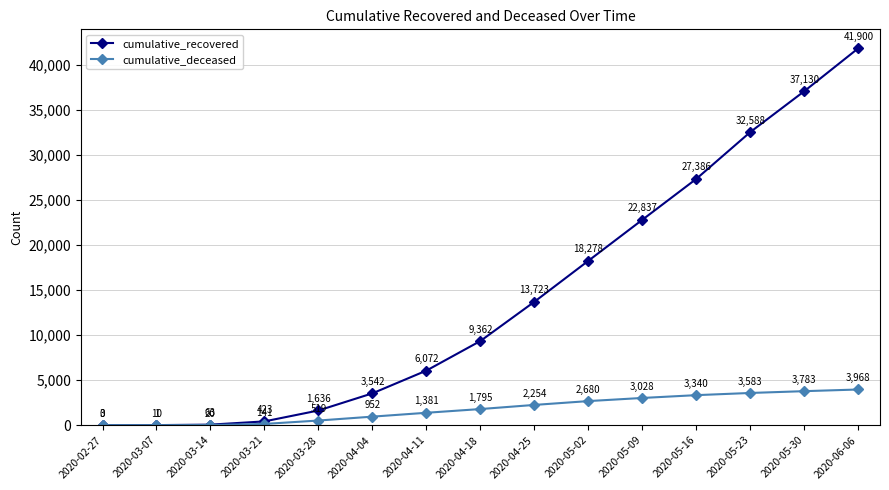

What is the average value of the cumulative_deceased series?

1830